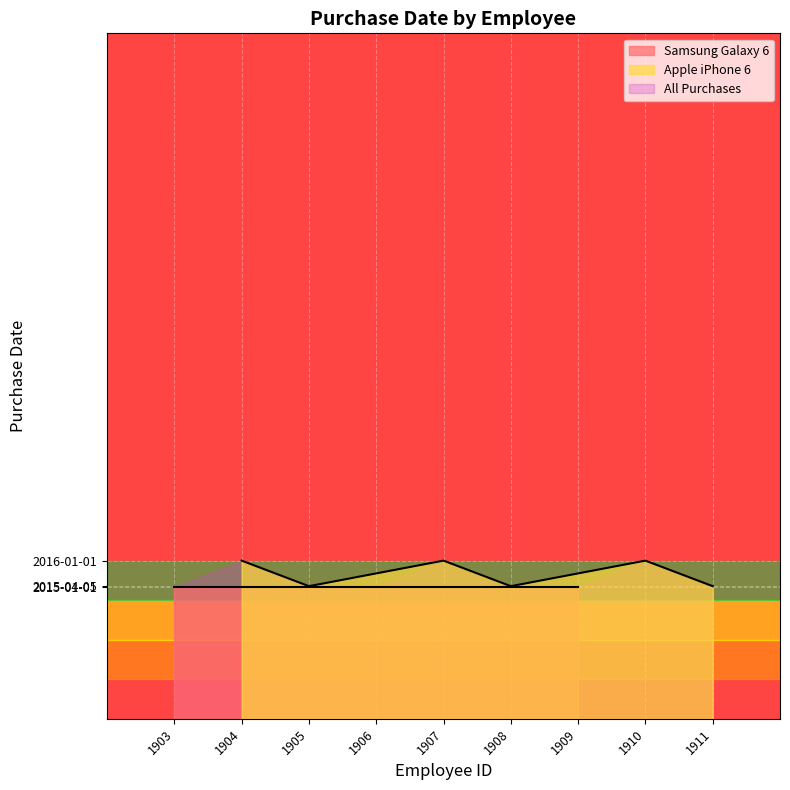

At which category does the chart reach its peak across all series?

1904